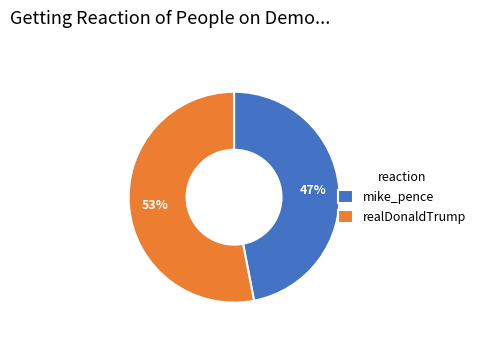

To the nearest percent, what is the average slice percentage?

50%